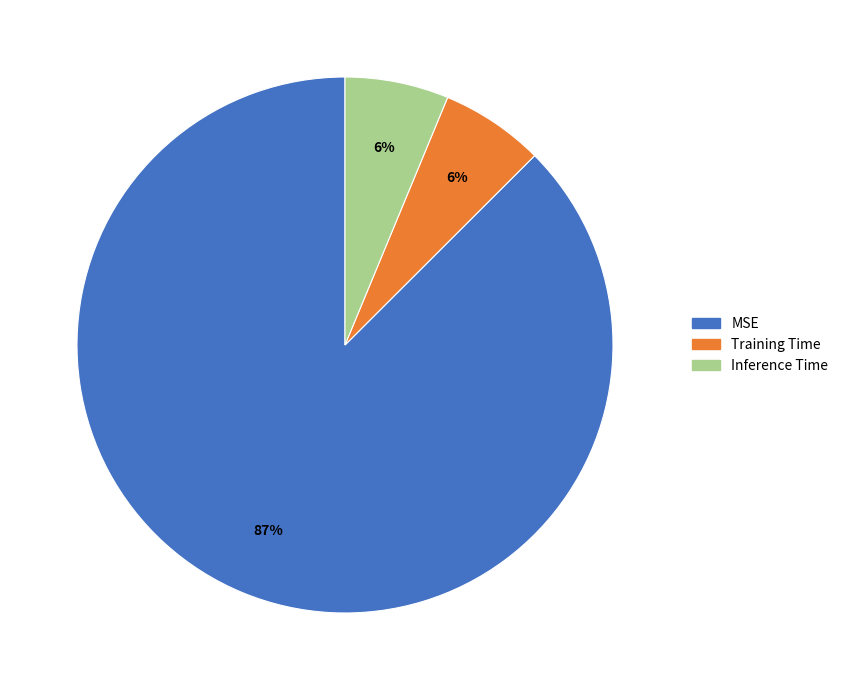

Which slice represents more than half of the pie?

MSE